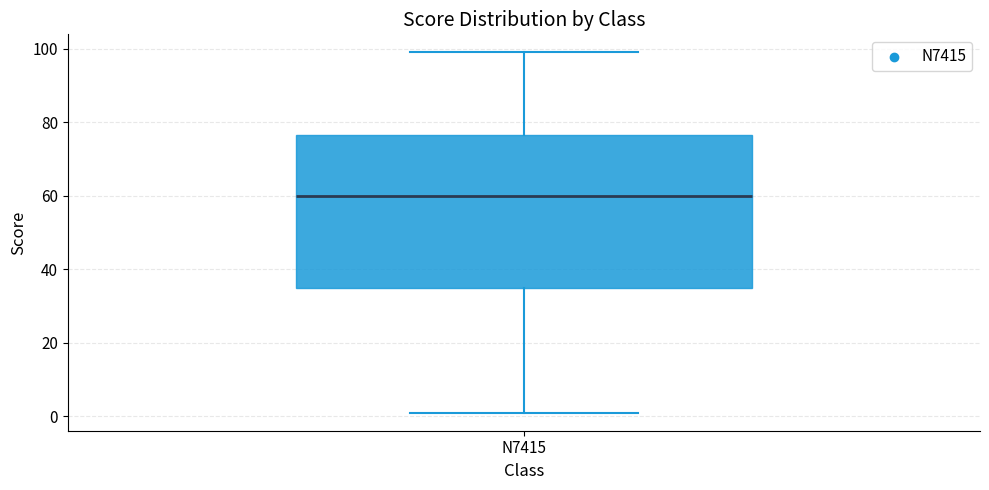

Read this box plot against the y-axis: the position of the median line, the range covered by the box, and the ends of both whiskers. The values are not printed on the chart, so give them approximately, as read against the axis.

median 60, box 36 to 76, whiskers 2 to 100